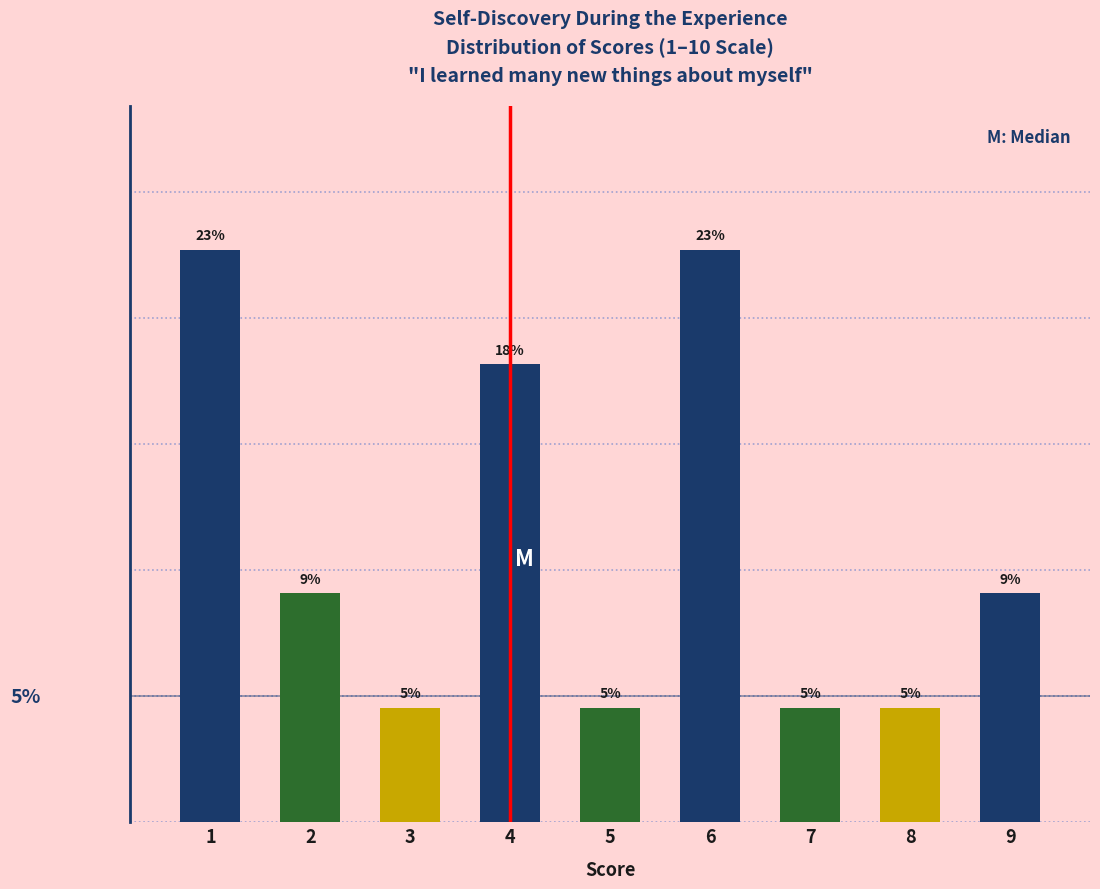

Does the chart contain any negative values?

No